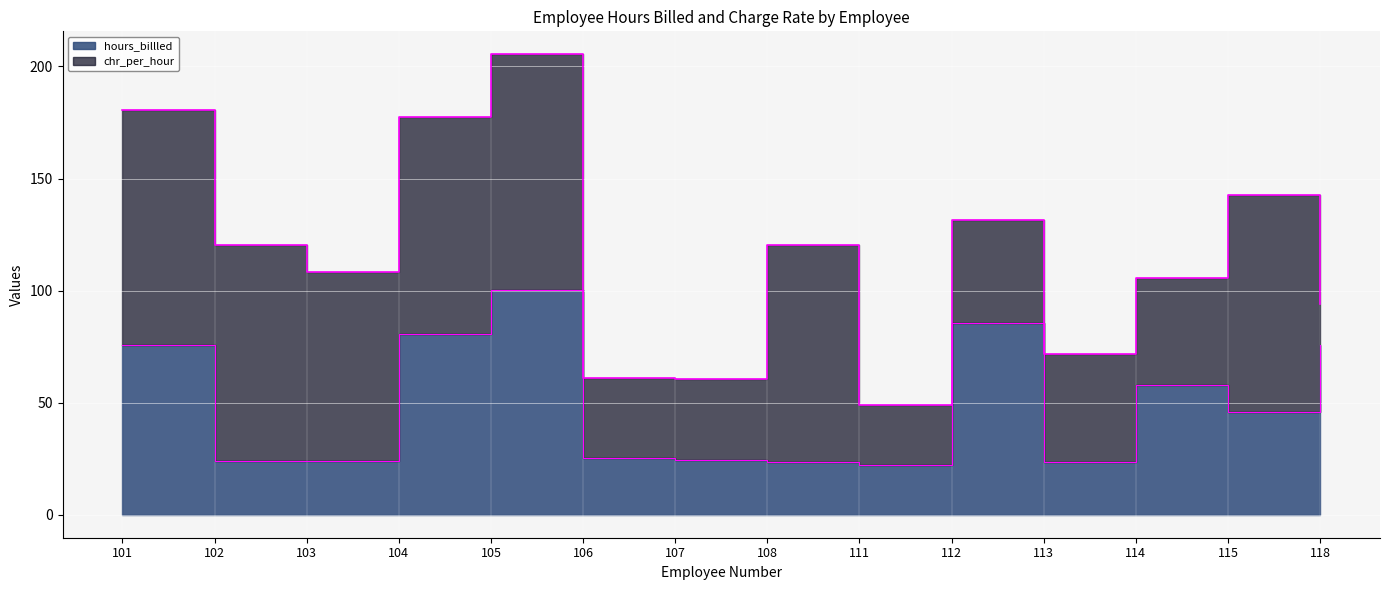

Where is the first local maximum?

105